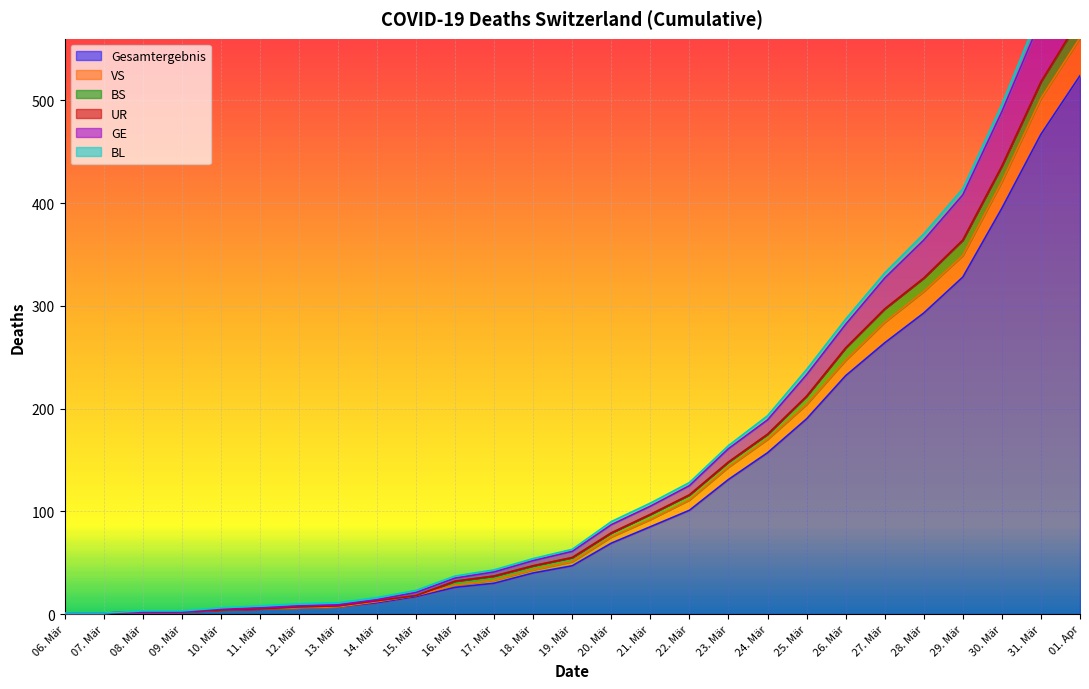

Which category has the highest value in the Gesamtergebnis series?

01. Apr